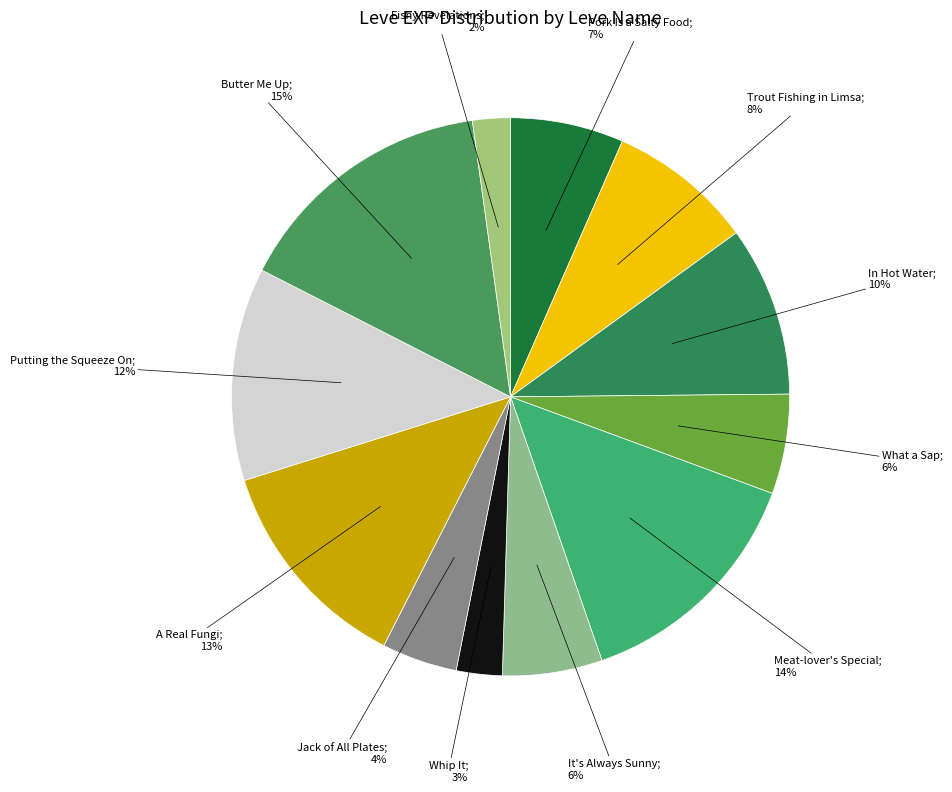

To the nearest percent, what is the difference between the largest and smallest slice percentages?

13%